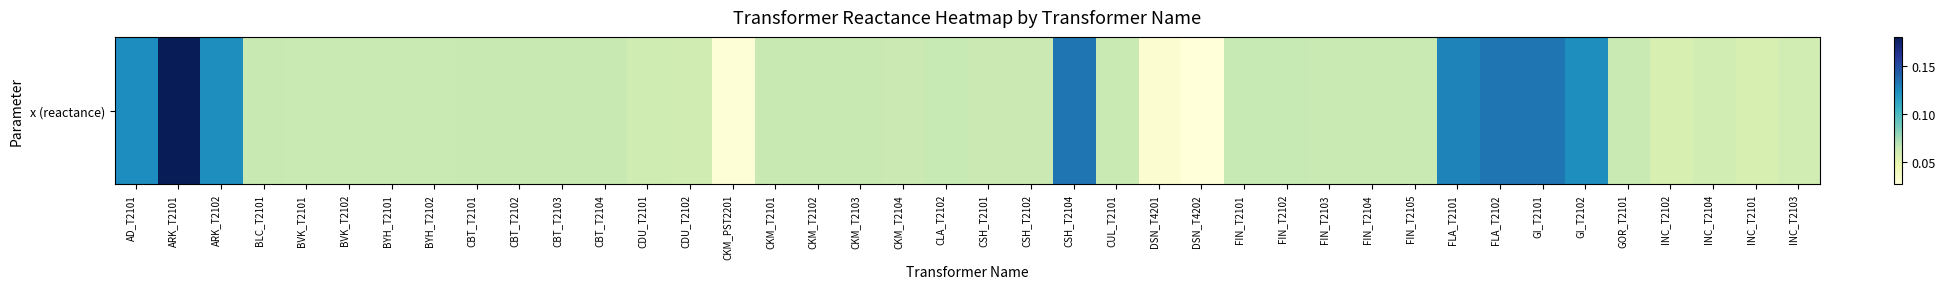

Rank the categories by value from highest to lowest.

ARK_T2101, CSH_T2104, FLA_T2102, GI_T2101, FLA_T2101, AD_T2101, ARK_T2102, GI_T2102, FIN_T2101, FIN_T2102, CLA_T2102, BLC_T2101, CBT_T2101, CBT_T2102, CBT_T2103, CBT_T2104, CKM_T2101, CKM_T2102, CKM_T2103, BVK_T2101, BVK_T2102, BYH_T2101, BYH_T2102, CUL_T2101, FIN_T2103, FIN_T2105, GOR_T2101, FIN_T2104, CKM_T2104, CSH_T2101, CSH_T2102, CDU_T2101, CDU_T2102, INC_T2104, INC_T2103, INC_T2102, INC_T2101, DSN_T4201, CKM_PST2201, DSN_T4202